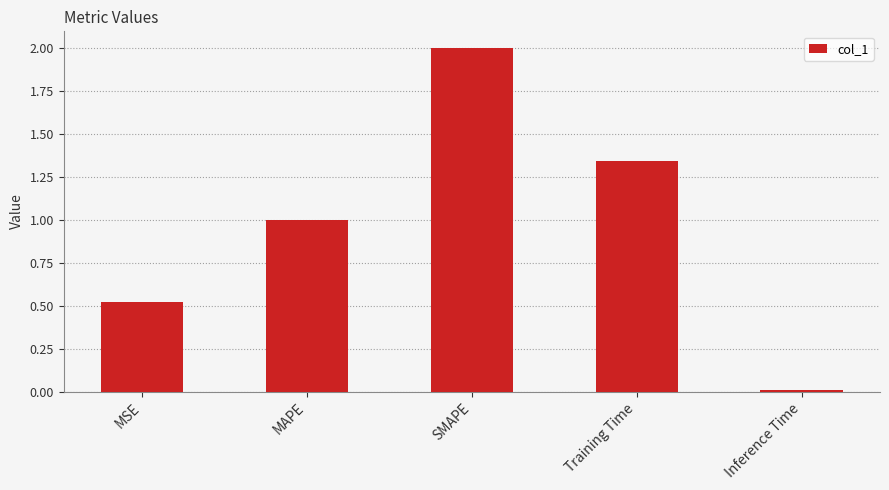

At which category does the chart reach its minimum across all series?

Inference Time